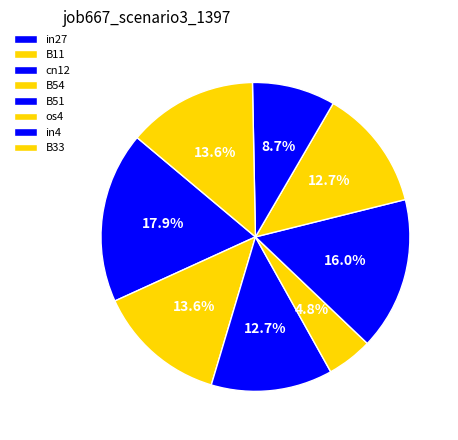

Count the number of slices in the pie.

8